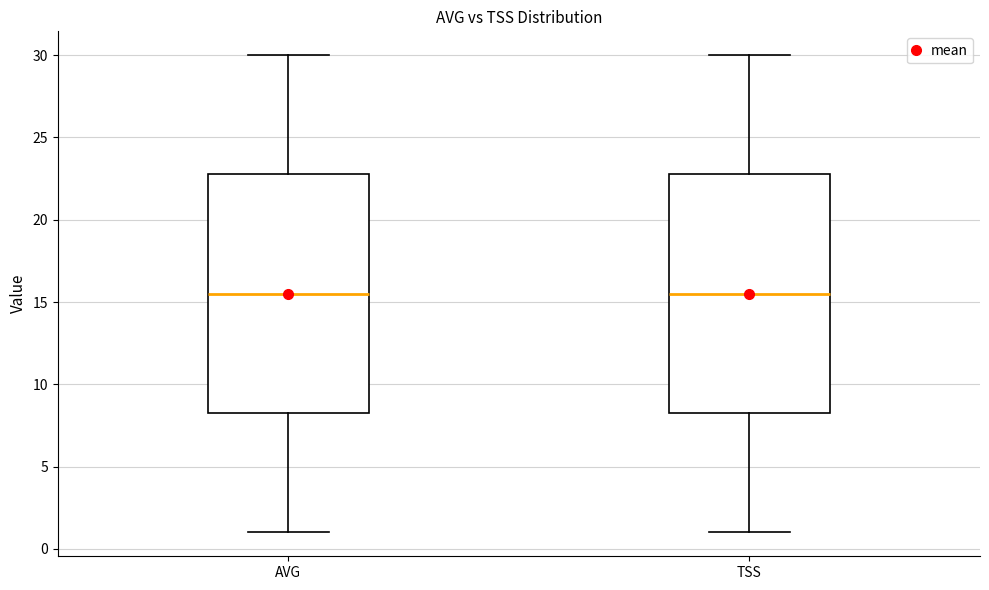

Where is the upper edge of the box for TSS on the y-axis? The values are not printed on the chart, so give them approximately, as read against the axis.

23.0